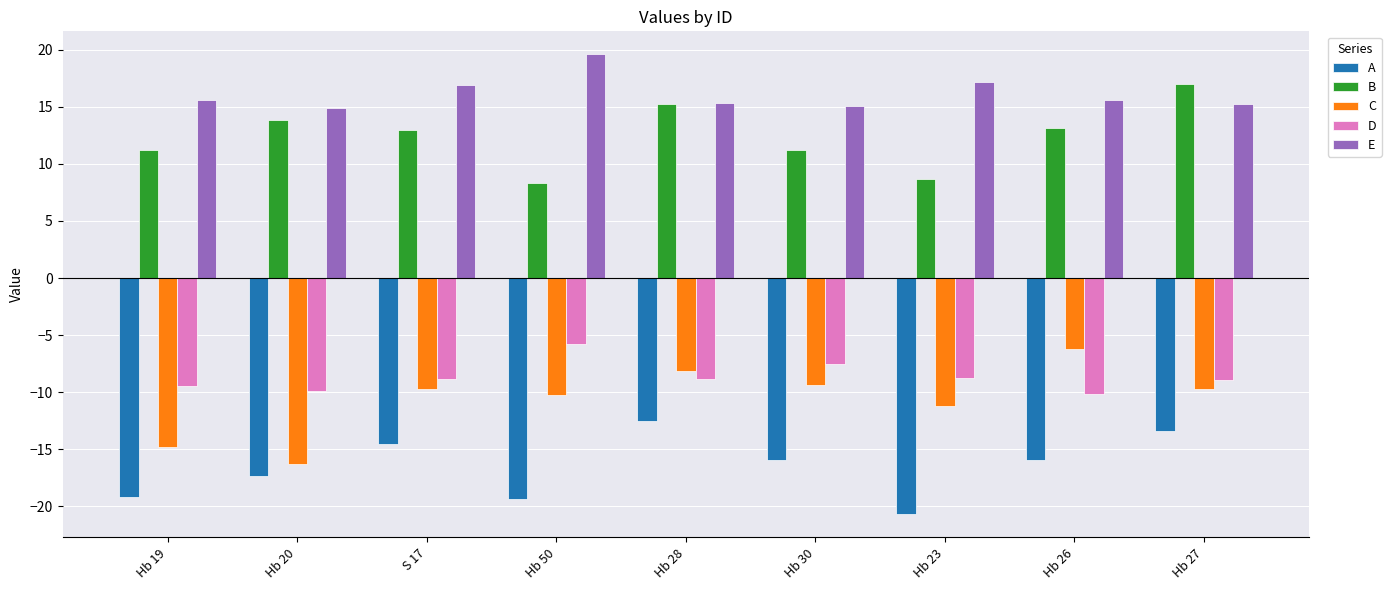

How many groups of bars are there?

9